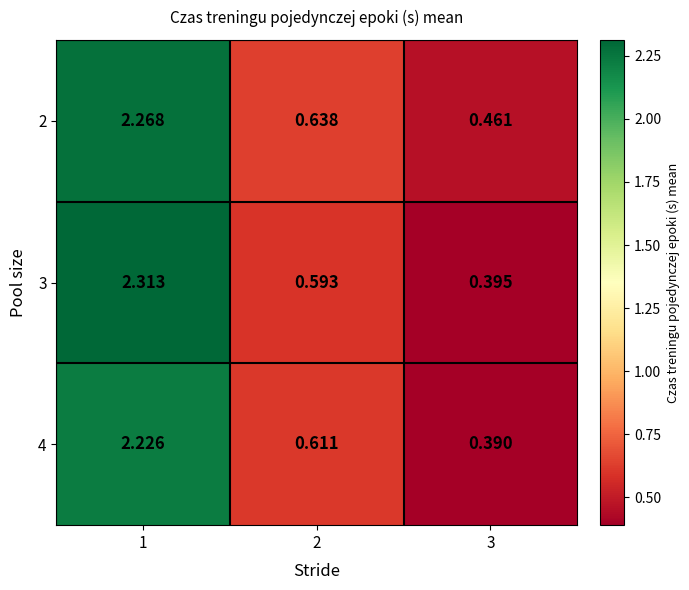

Is the value of 4 at 1 greater than the value of 2 at 1?

No